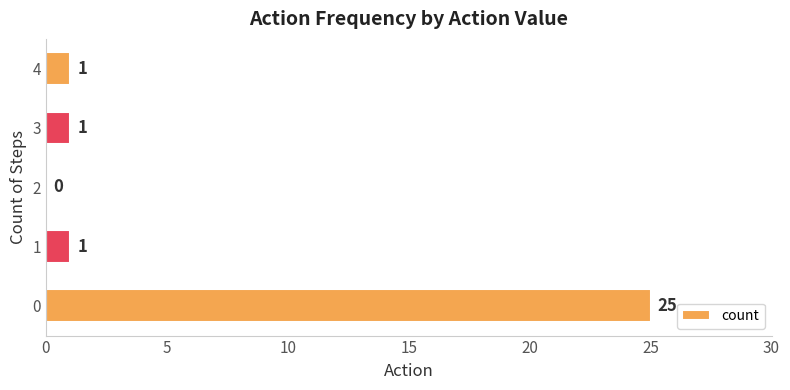

What is the greatest value displayed?

25